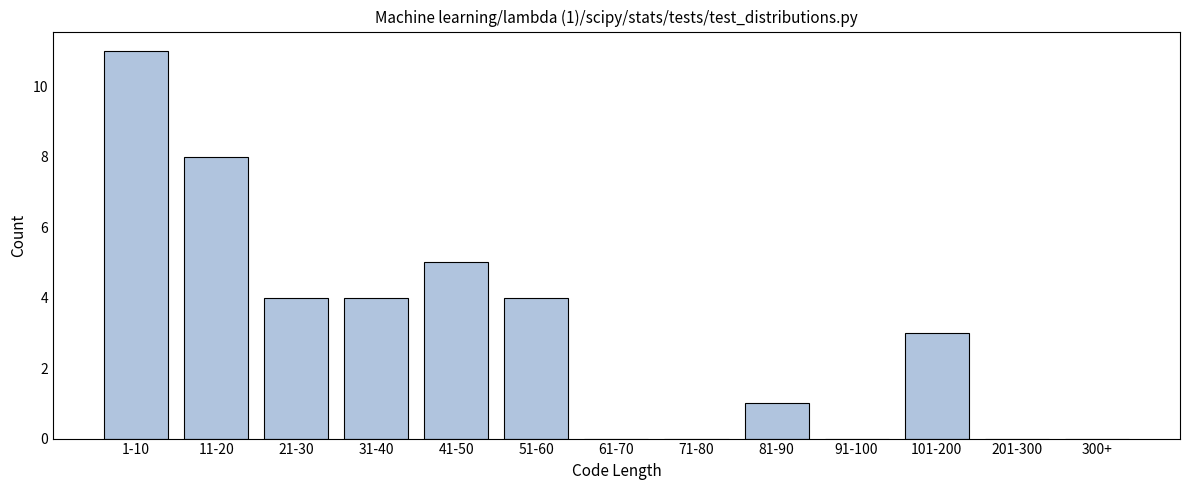

Reading left to right, what are all the values shown in this chart?

1-10=11	11-20=8	21-30=4	31-40=4	41-50=5	51-60=4	61-70=0	71-80=0	81-90=1	91-100=0	101-200=3	201-300=0	300+=0